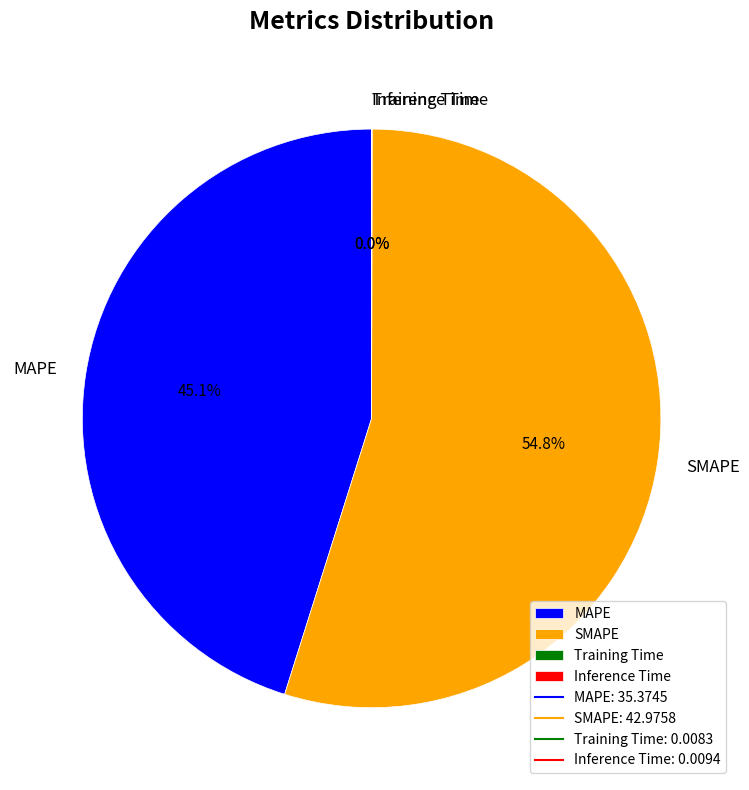

Is MAPE the majority of the pie?

No